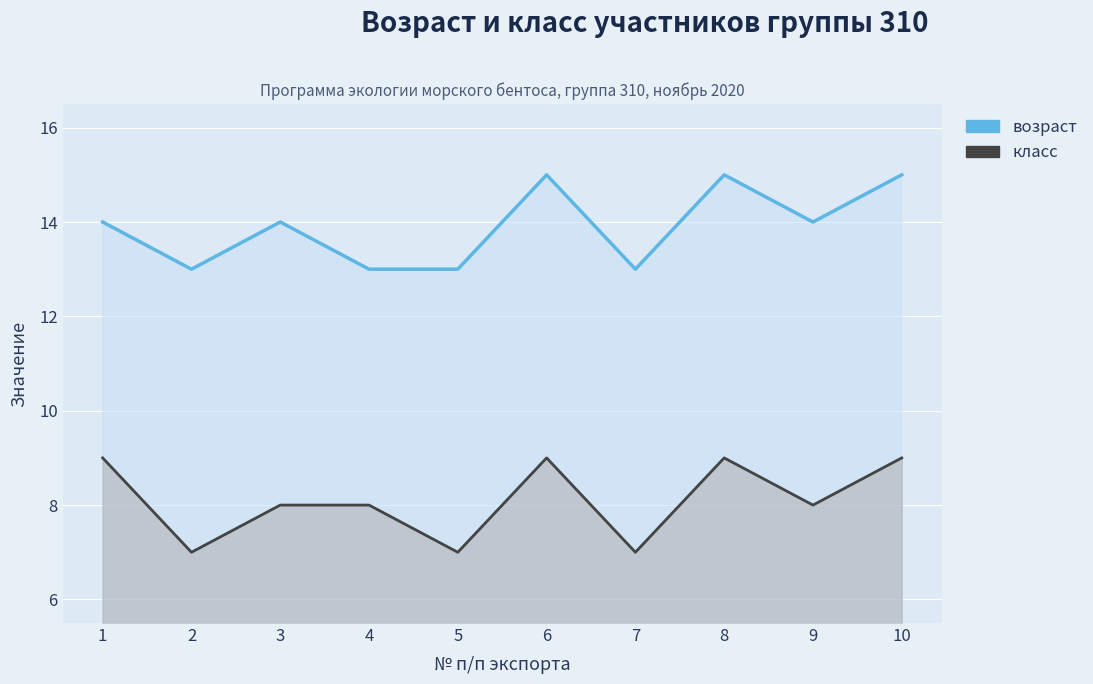

Which has a higher value, 5 or 1?

1